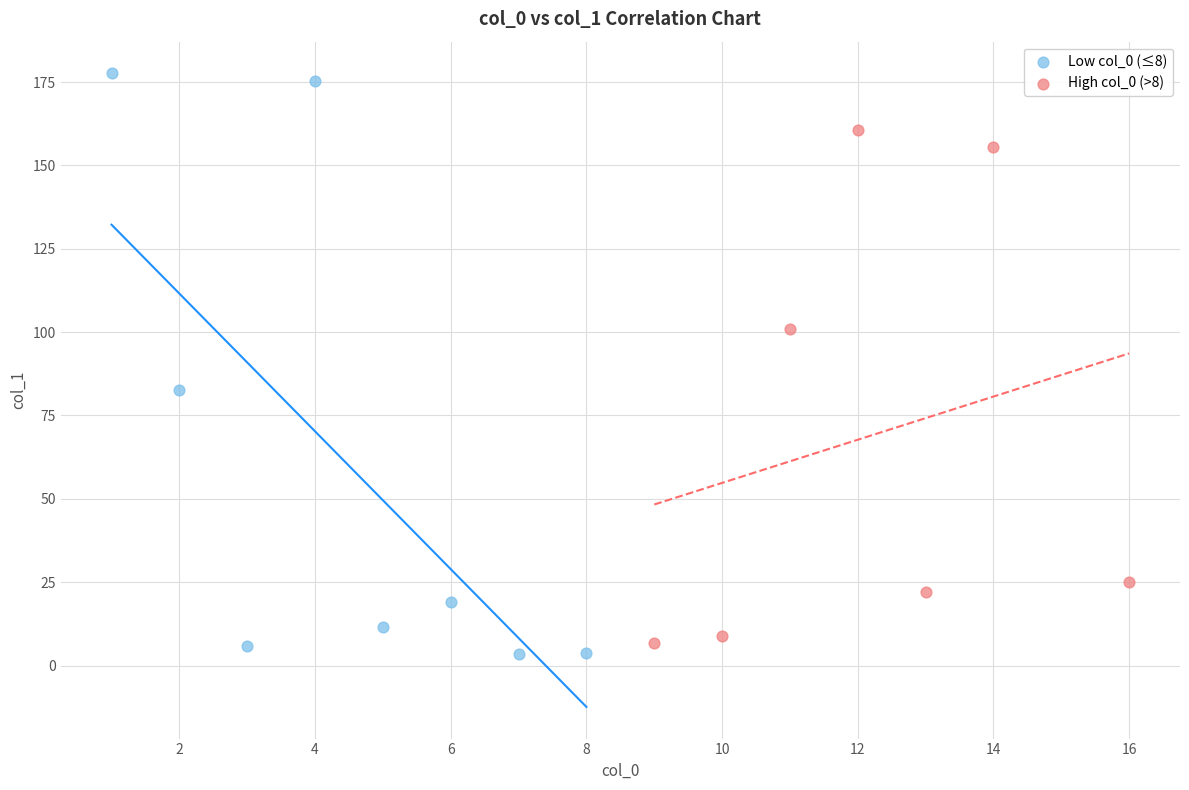

What are all the series names shown in the legend?

Low col_0 (≤8), High col_0 (>8)